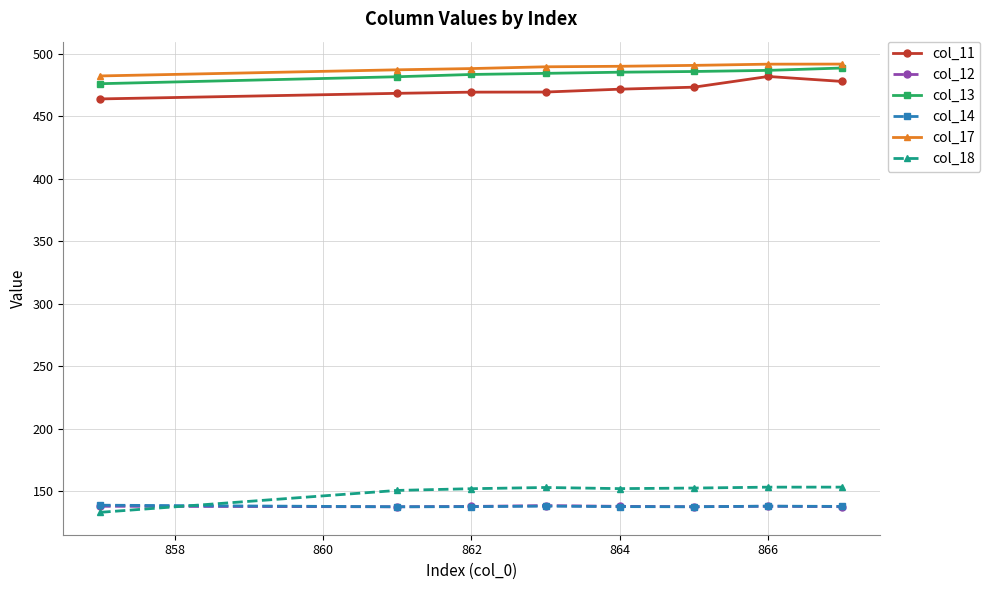

At how many categories does at least one series exceed 438?

8